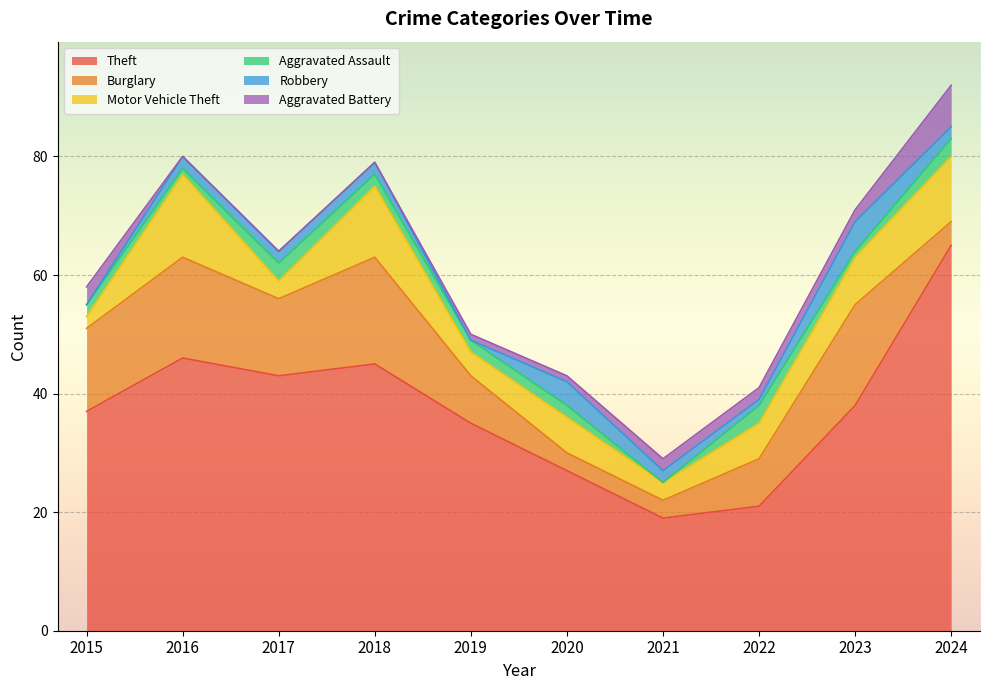

List the series in order of their peak value, highest first.

Theft, Burglary, Motor Vehicle Theft, Aggravated Battery, Robbery, Aggravated Assault